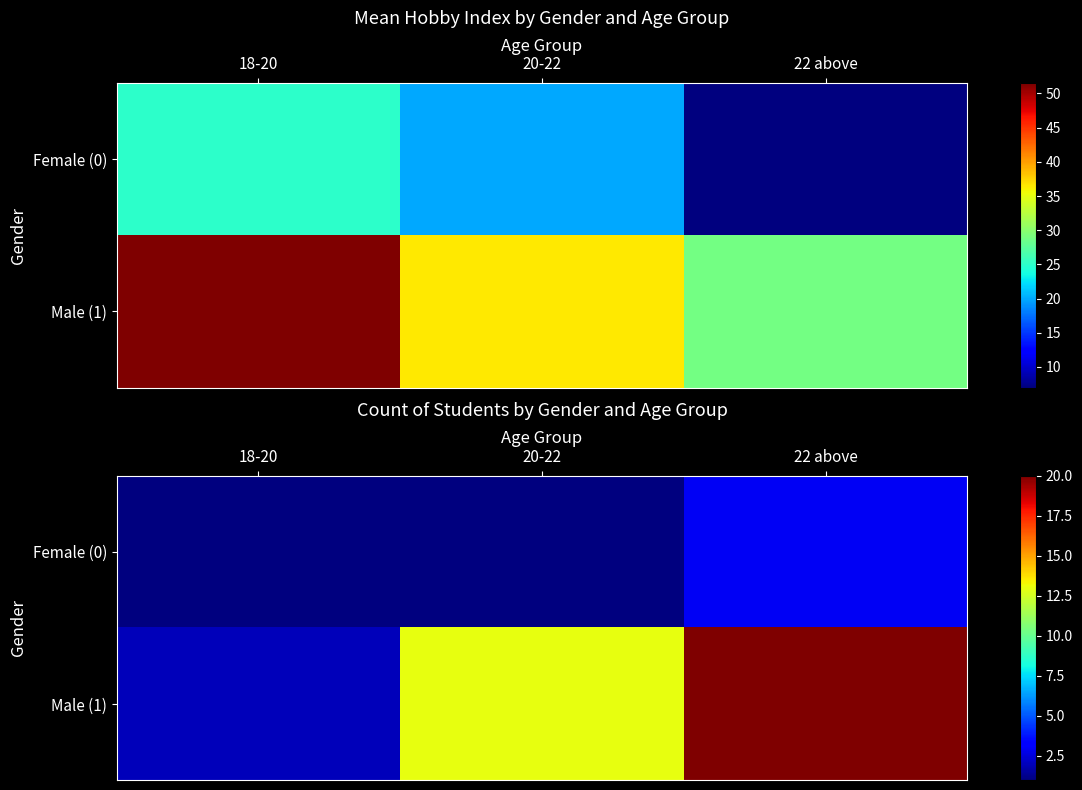

What is the approximate value of Female (0) at 20-22?

1